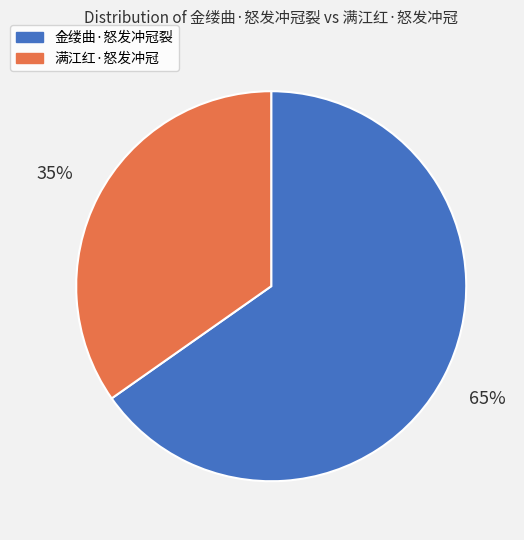

Is it true that 满江红·怒发冲冠 is 45% of the pie?

False